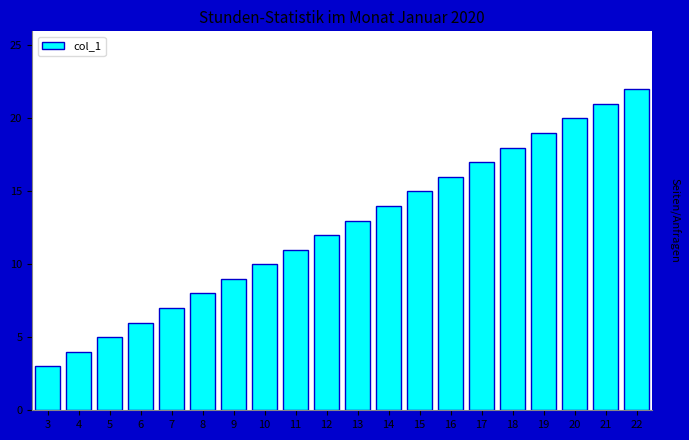

Reading left to right, extract all data points from this chart.

3	4	5	6	7	8	9	10	11	12	13	14	15	16	17	18	19	20	21	22